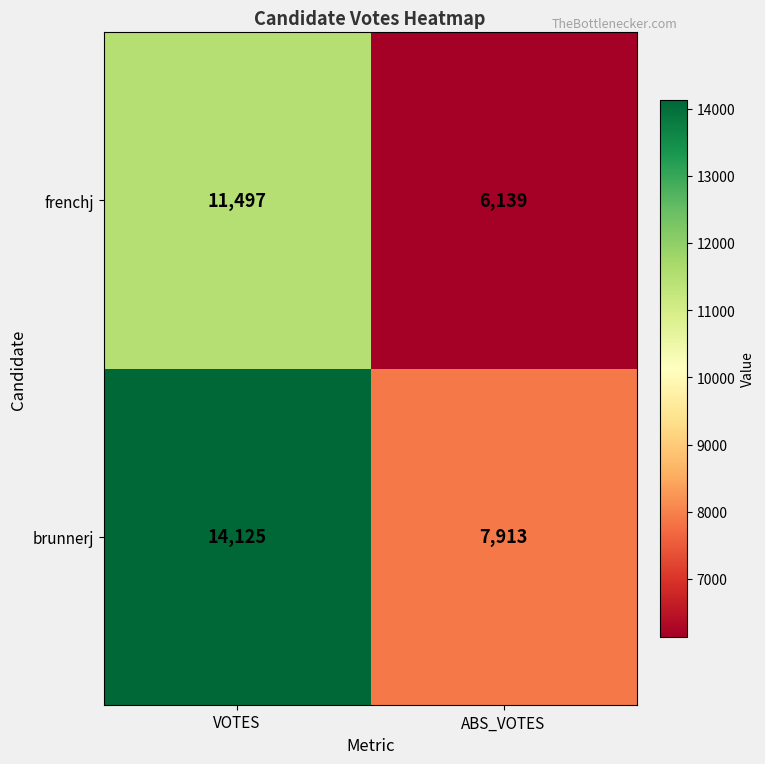

What is the total value across all series at ABS_VOTES?

14052